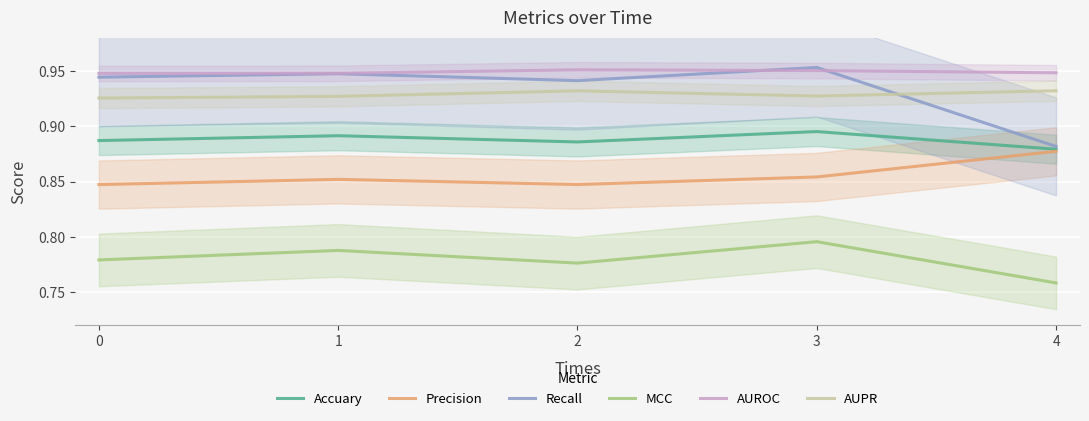

Is this an area chart (filled region under the line)?

No